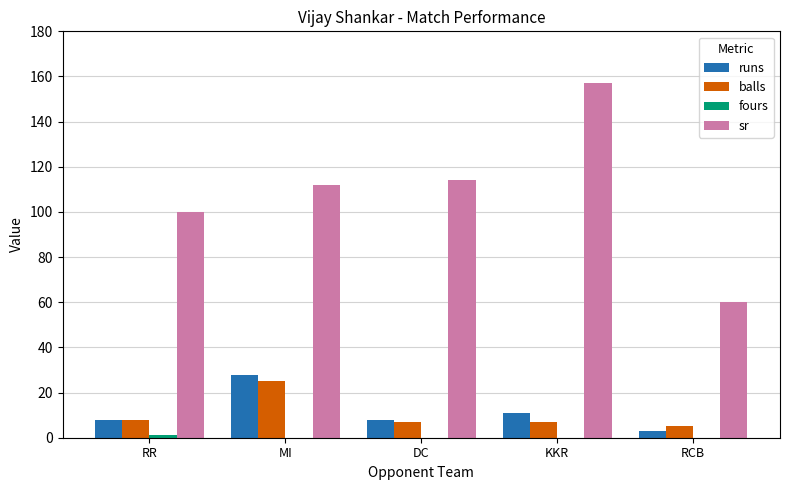

True or false: runs has a value of 11.0 at KKR.

True